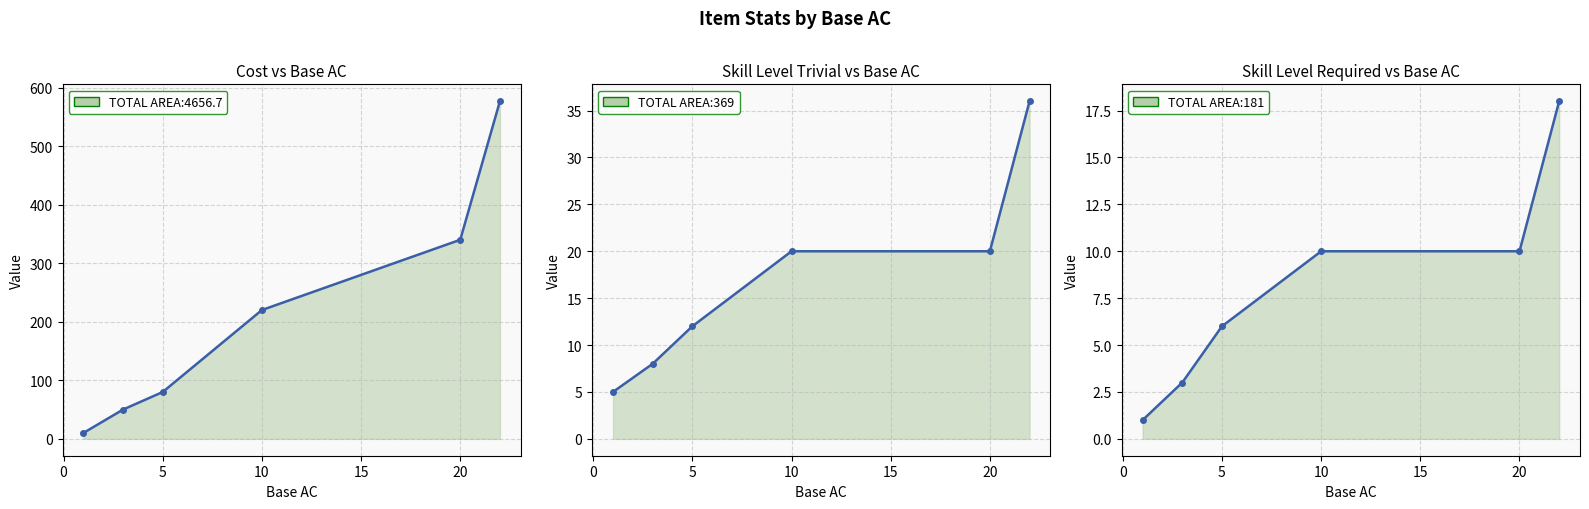

What is the spread (max minus min) of values at 3?

47